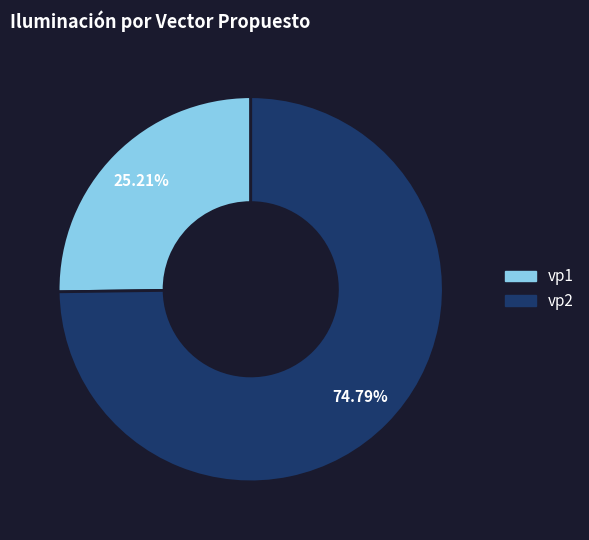

What portion of the pie excludes vp1?

74.8%